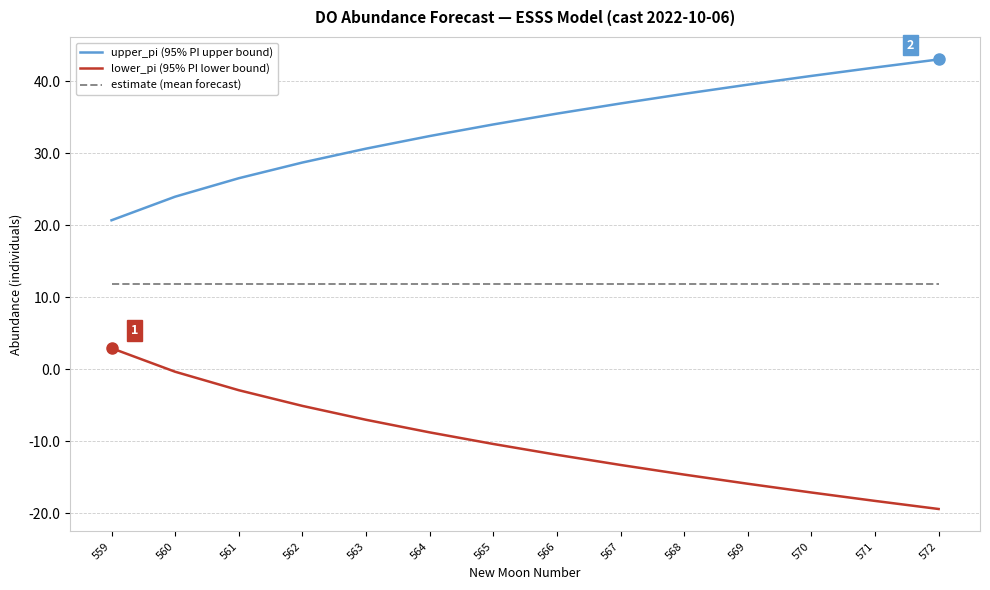

What are all the series names shown in the legend?

upper_pi (95% PI upper bound), lower_pi (95% PI lower bound), estimate (mean forecast)